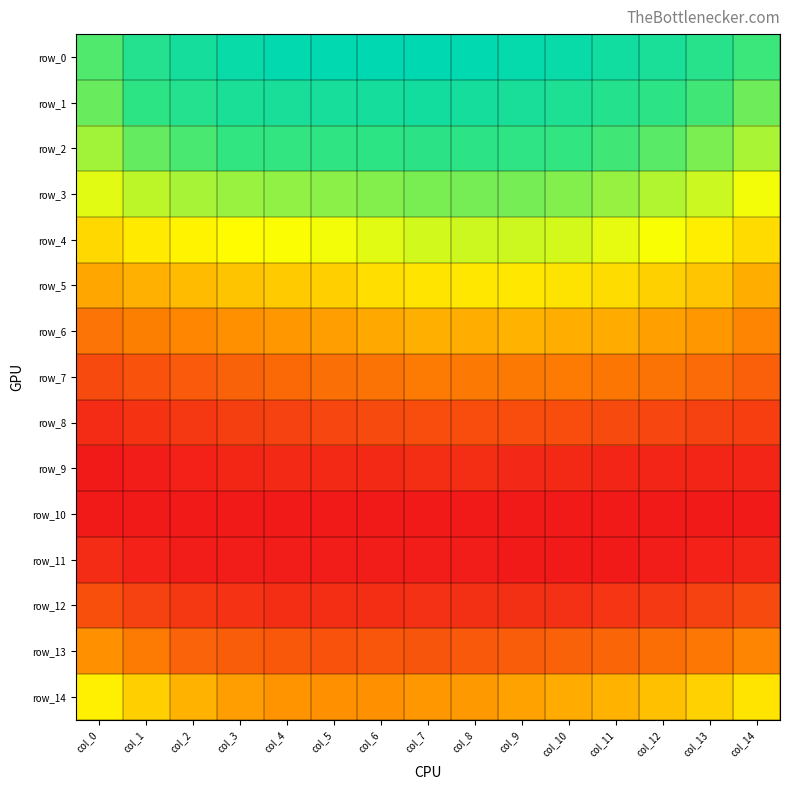

How many row_6 values are between 0 and 1?

15